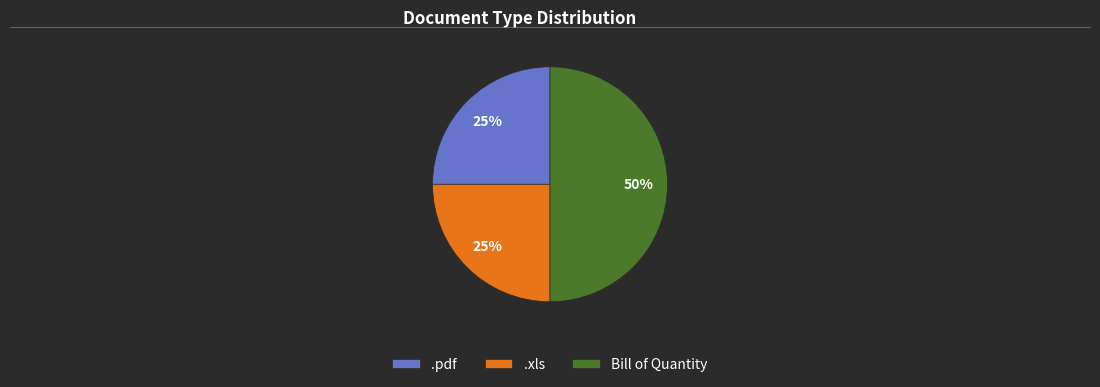

How many slices are in this pie chart?

3